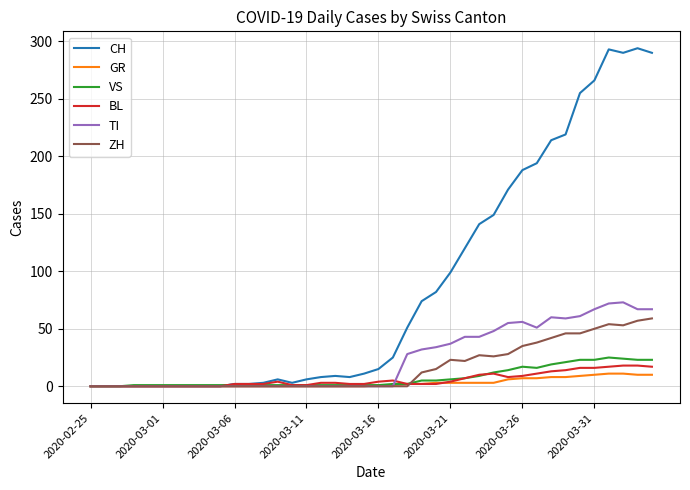

Which series has the widest spread of values?

CH